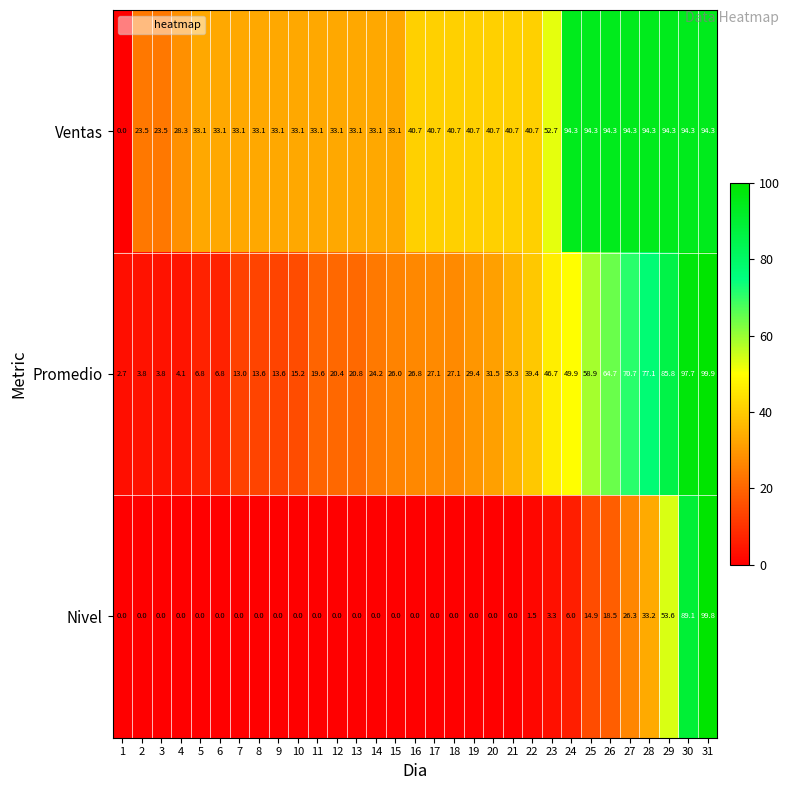

Rank the series by their average value, from highest to lowest.

Ventas, Promedio, Nivel